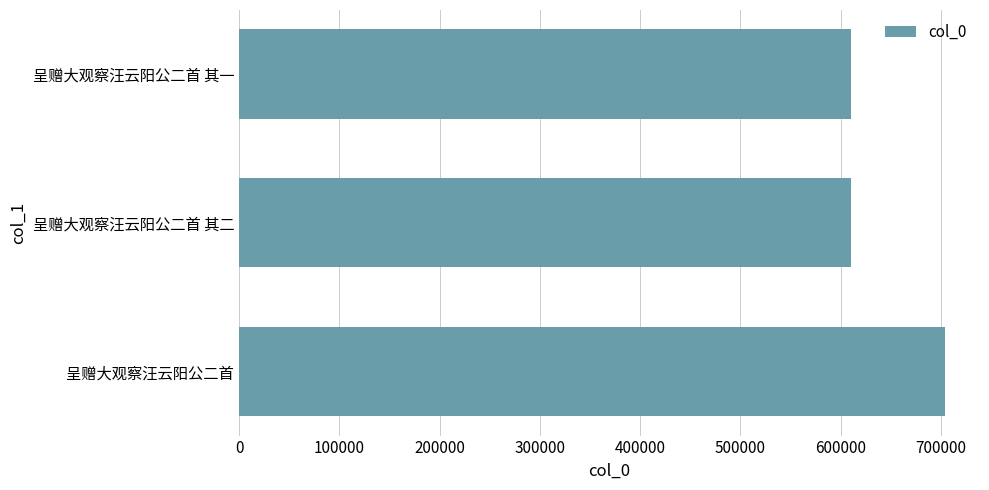

Does the chart contain any negative values?

No